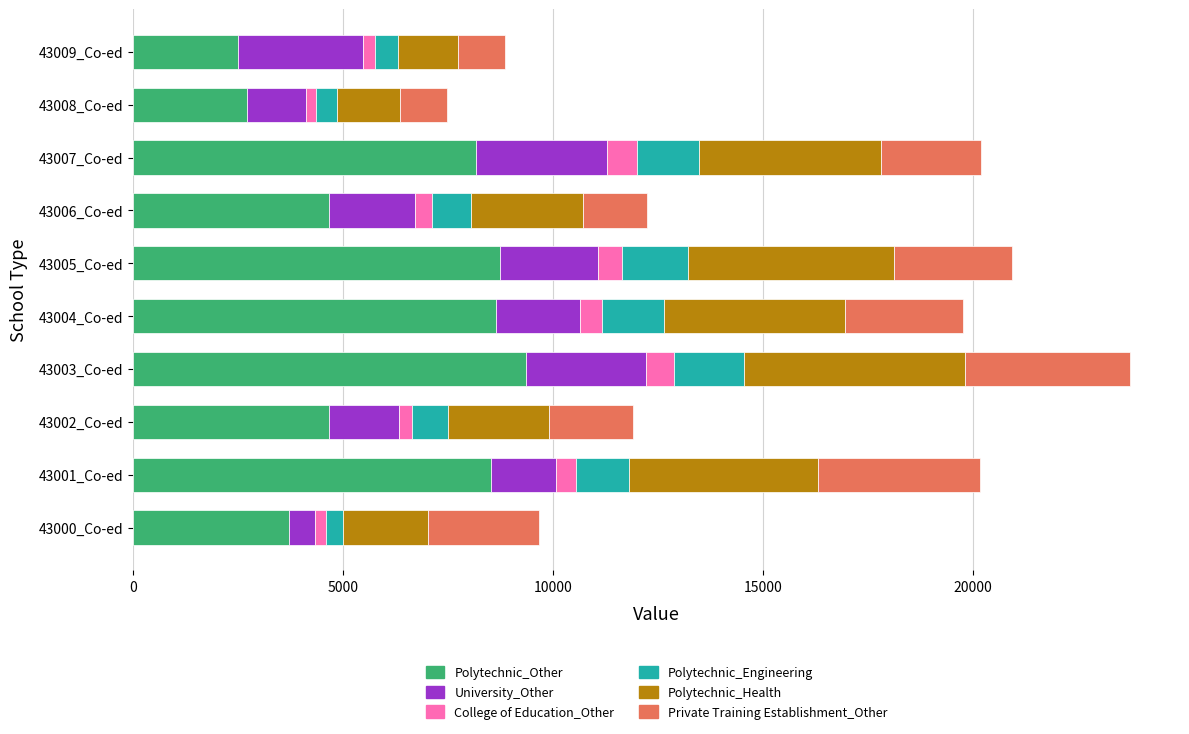

True or false: Polytechnic_Other has a value of 8640 at 43004_Co-ed.

True